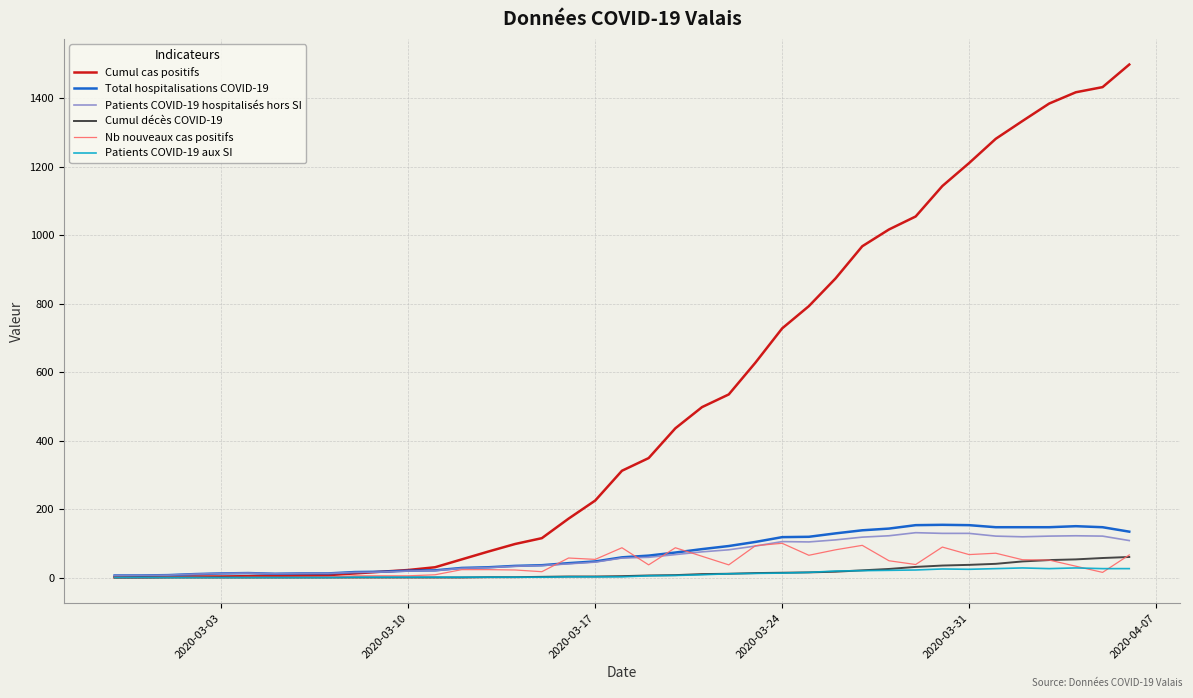

Which series has the largest total across all categories?

Cumul cas positifs